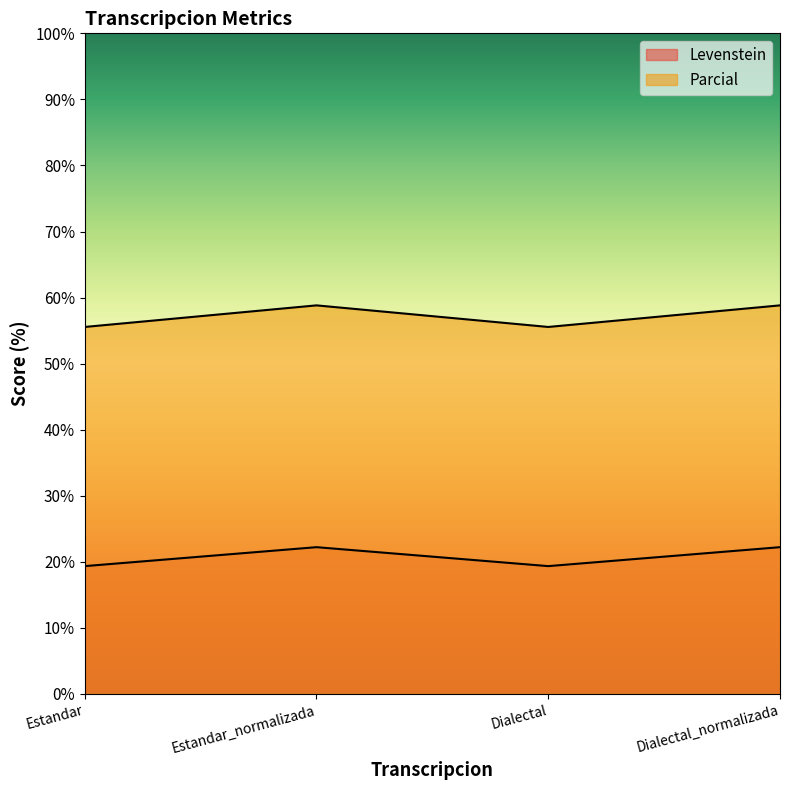

What is the sum of the Parcial values at Dialectal and Dialectal_normalizada?

114.4